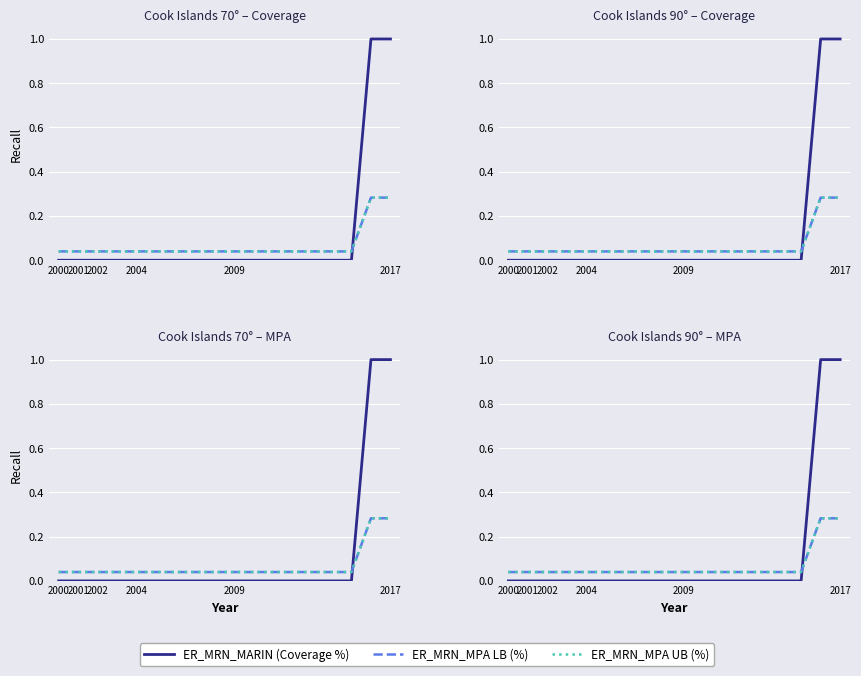

True or false: ER_MRN_MPA UB (%) and ER_MRN_MPA LB (%) intersect in this chart.

False